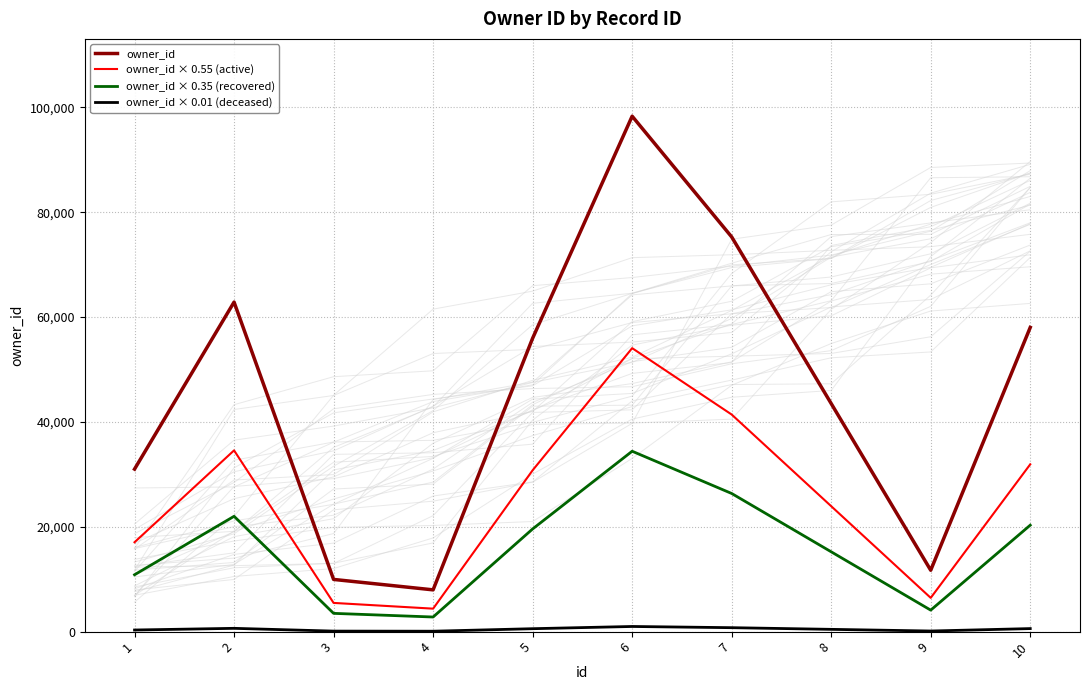

True or false: owner_id and owner_id × 0.35 (recovered) cross at least once.

False